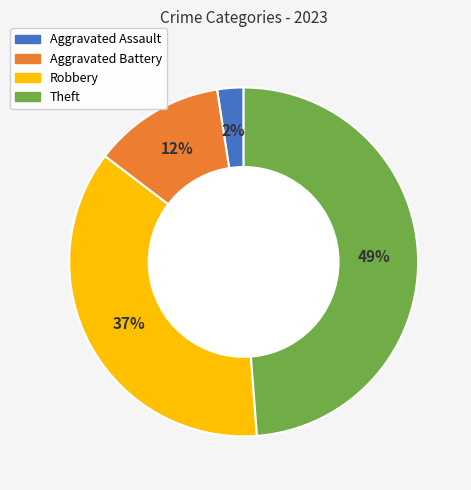

Count the number of slices in the pie.

4